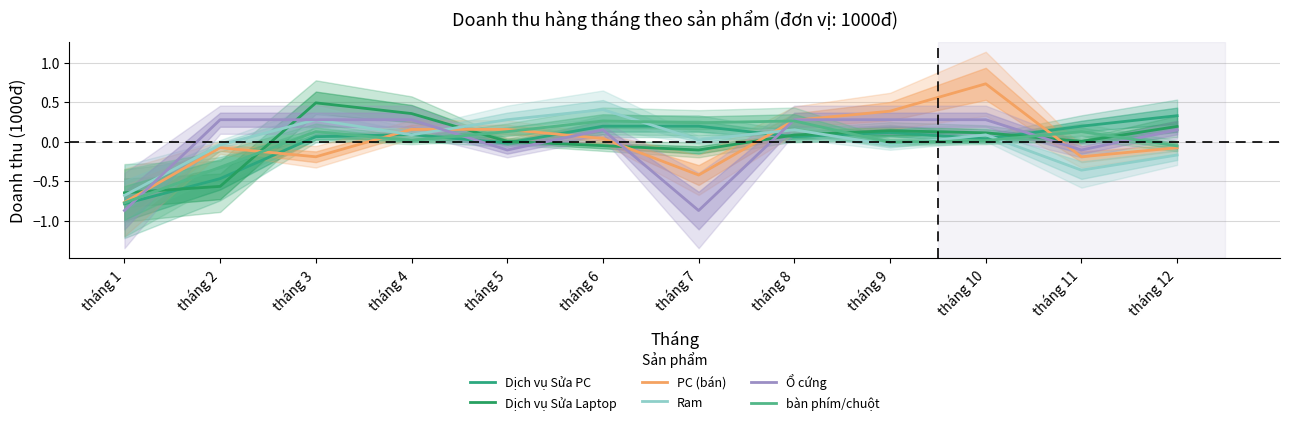

What is the lowest value of the Dịch vụ Sửa Laptop series?

-0.6